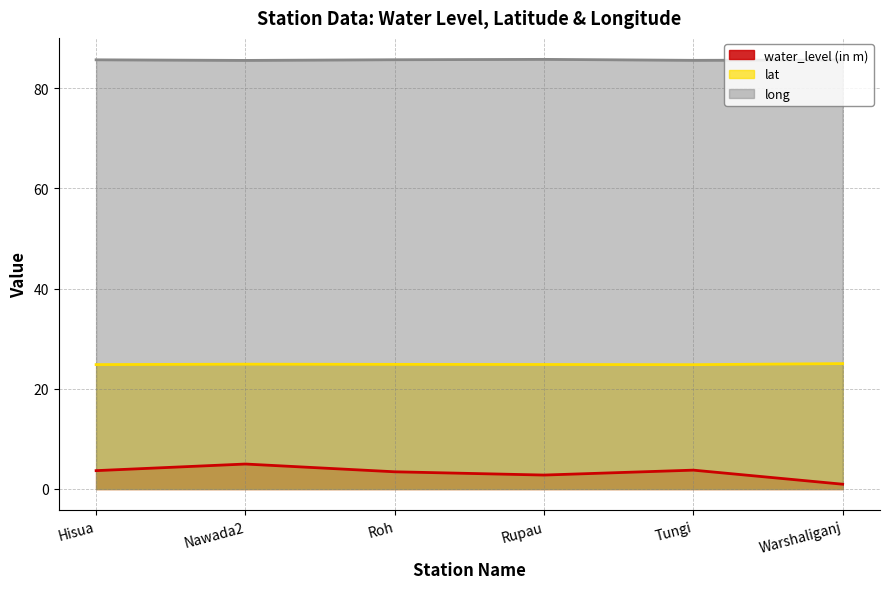

What is the spread (max minus min) of values at Roh?

82.3